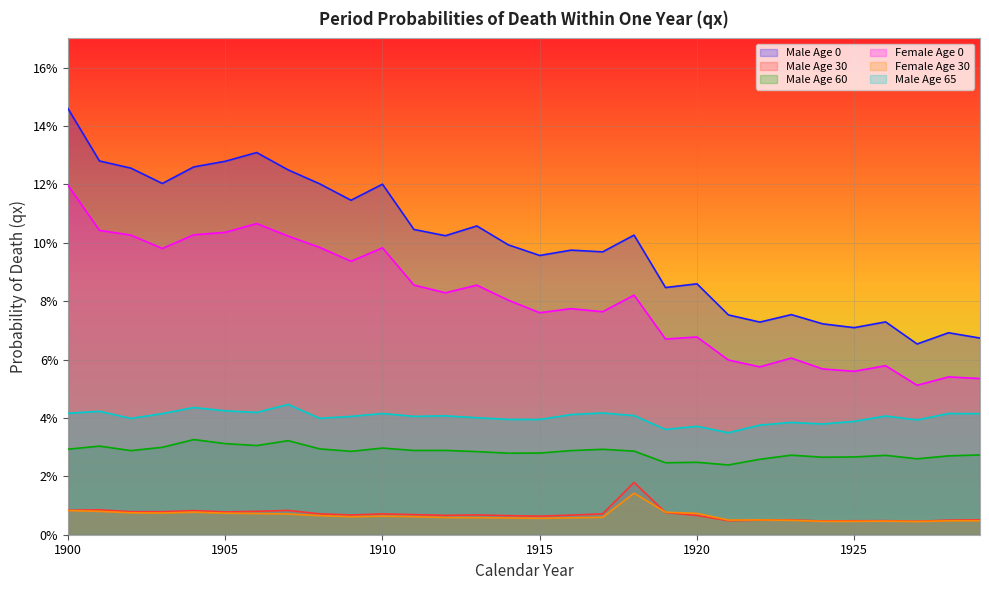

At which label does Male Age 65 reach its minimum?

1921